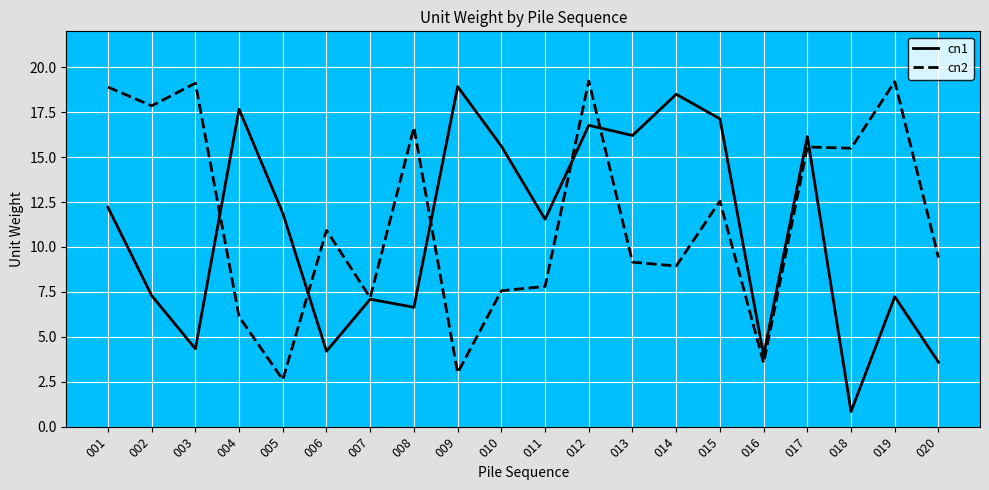

What is the difference between the cn1 values at 018 and 012?

15.9